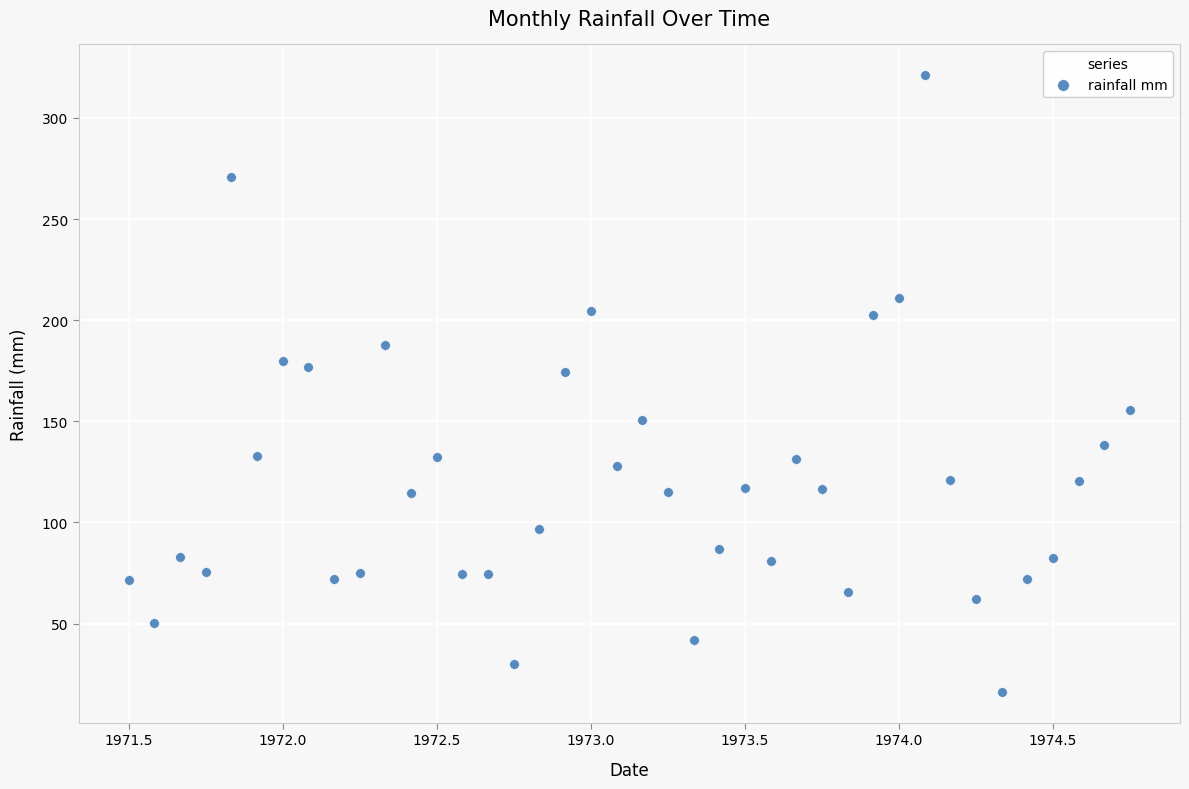

What is the range of X values (max minus min)?

3.2